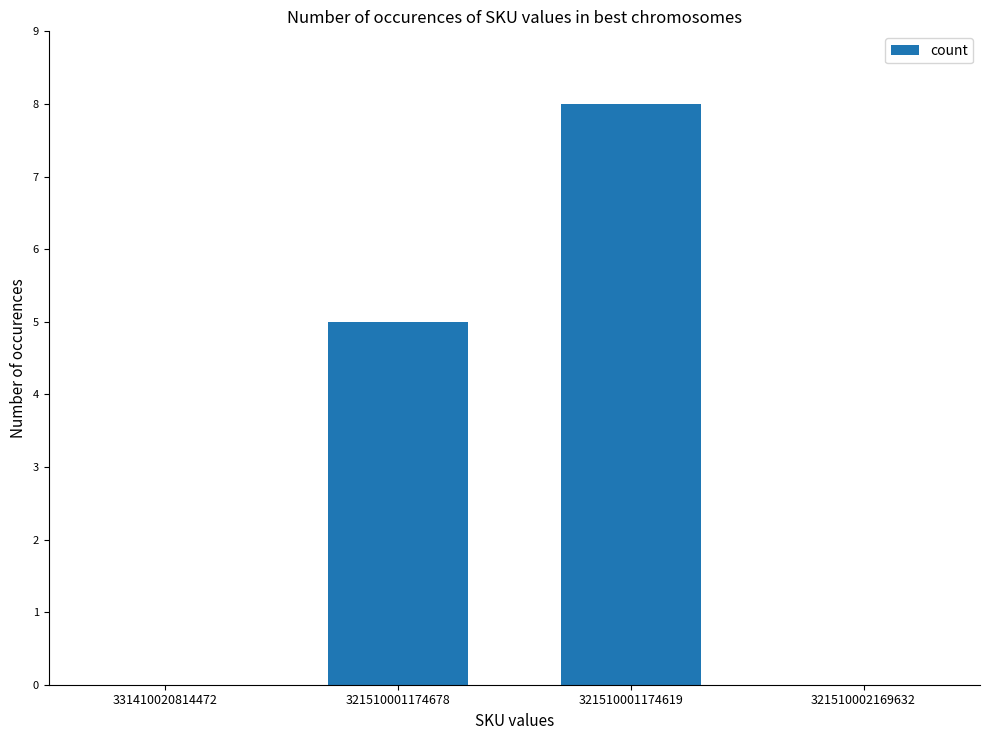

Are the bars horizontal?

No